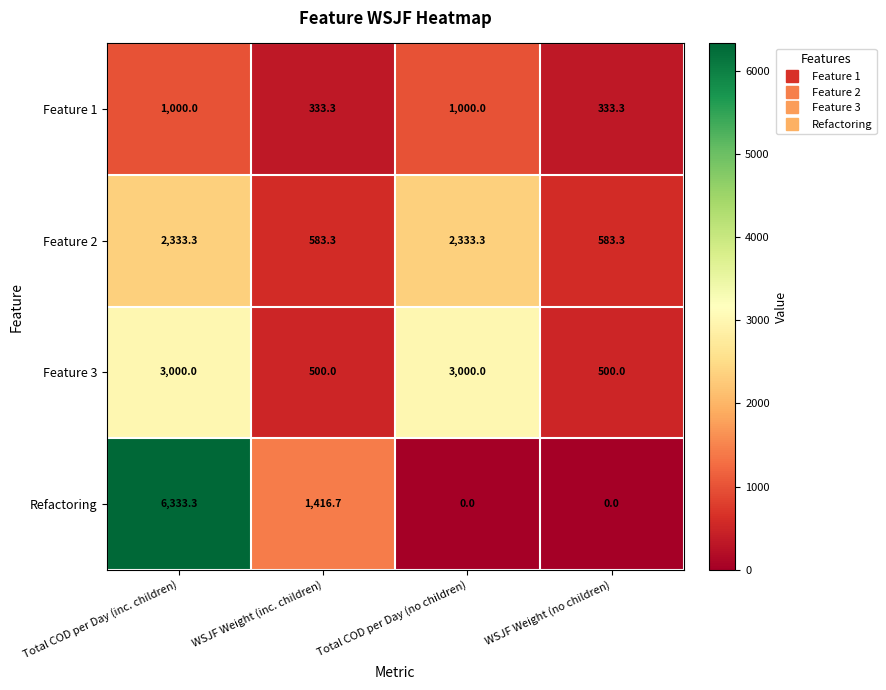

Which label corresponds to the largest value in the chart?

Total COD per Day (inc. children)